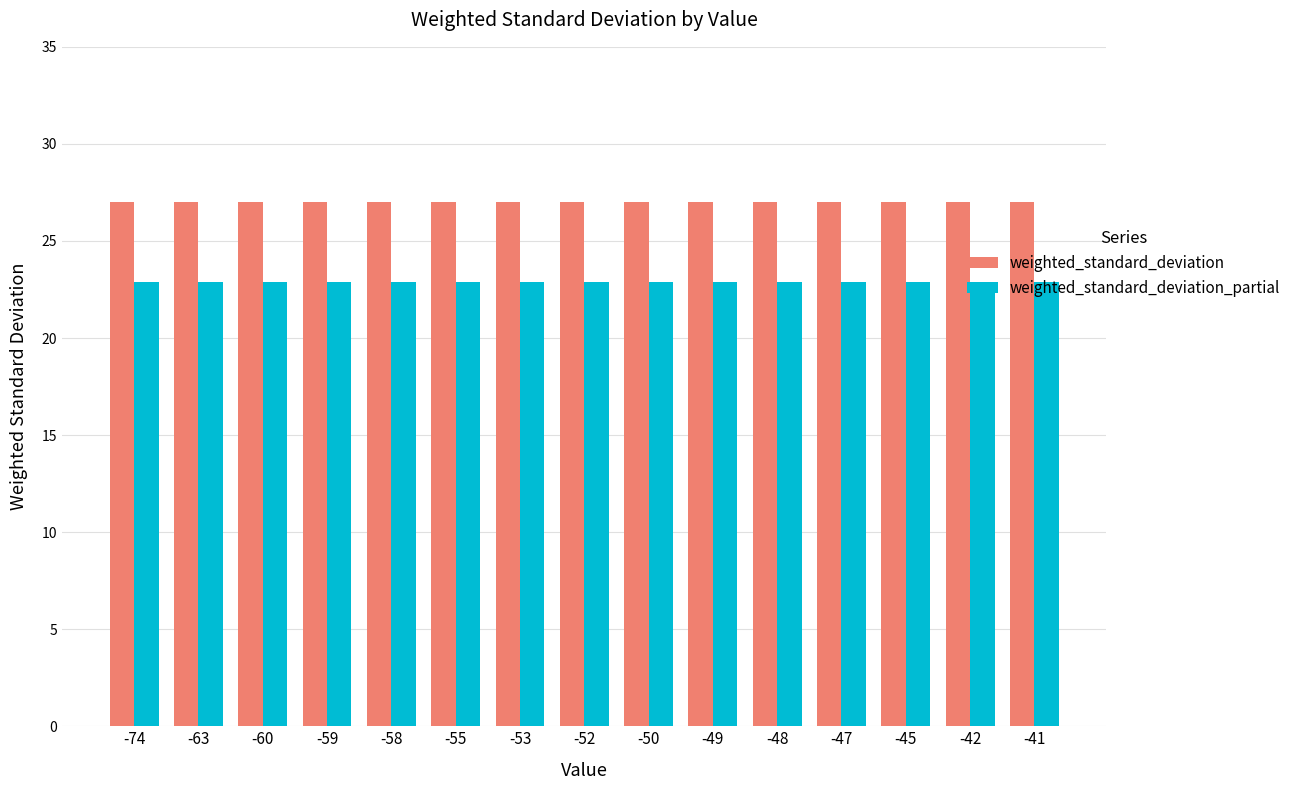

List the series in order of their peak value, highest first.

weighted_standard_deviation, weighted_standard_deviation_partial